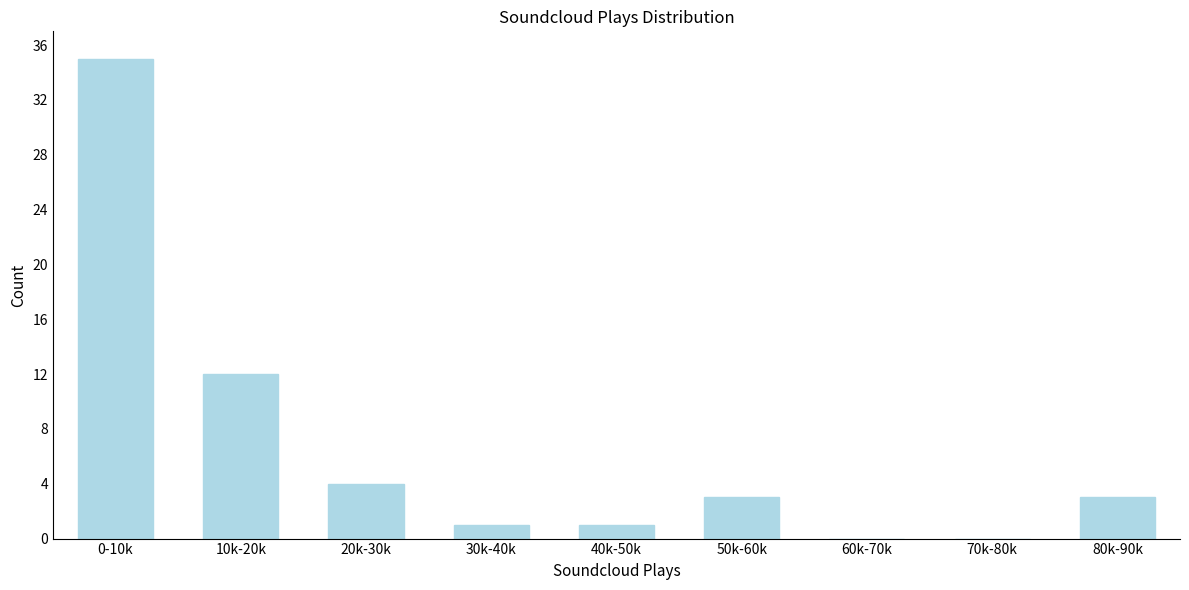

Reading left to right, transcribe all the data shown in this chart.

0-10k=35	10k-20k=12	20k-30k=4	30k-40k=1	40k-50k=1	50k-60k=3	60k-70k=0	70k-80k=0	80k-90k=3